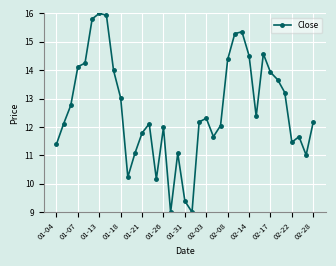

Reading left to right, list all the values displayed in this chart.

11.4	12.1	12.8	14.1	14.3	15.8	16.0	15.9	14.0	13.0	10.2	11.1	11.8	12.1	10.2	12.0	9.0	11.1	9.4	9.0	12.2	12.3	11.7	12.0	14.4	15.3	15.4	14.5	12.4	14.6	13.9	13.7	13.2	11.5	11.7	11.0	12.2